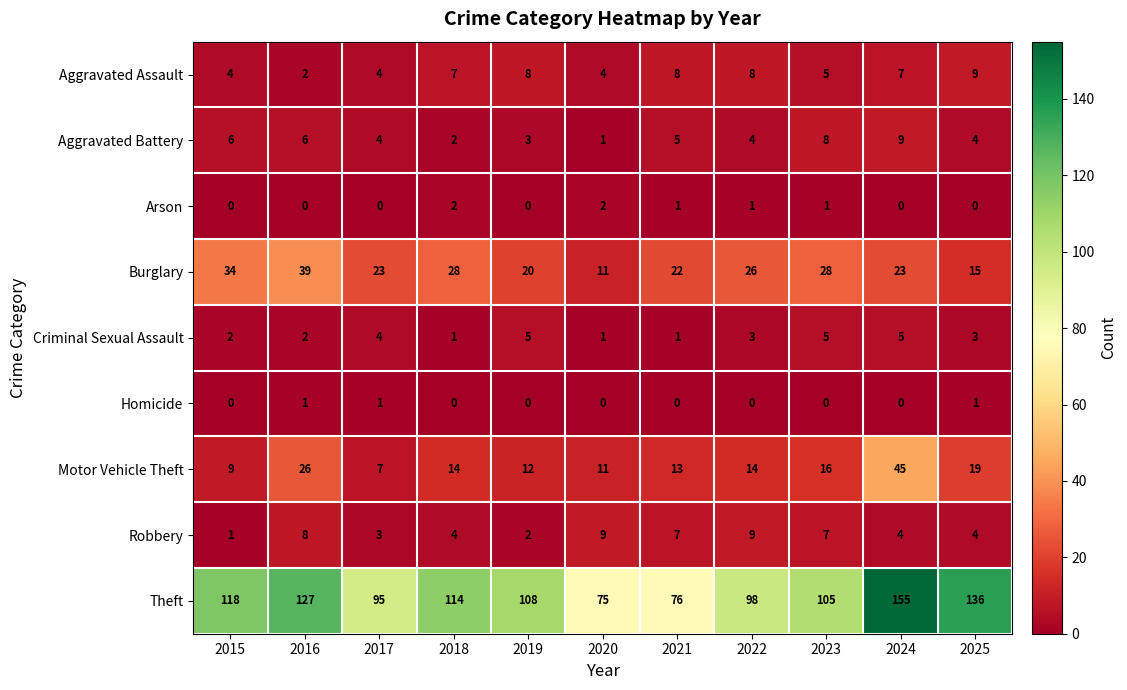

What is the total value across all series at 2018?

172